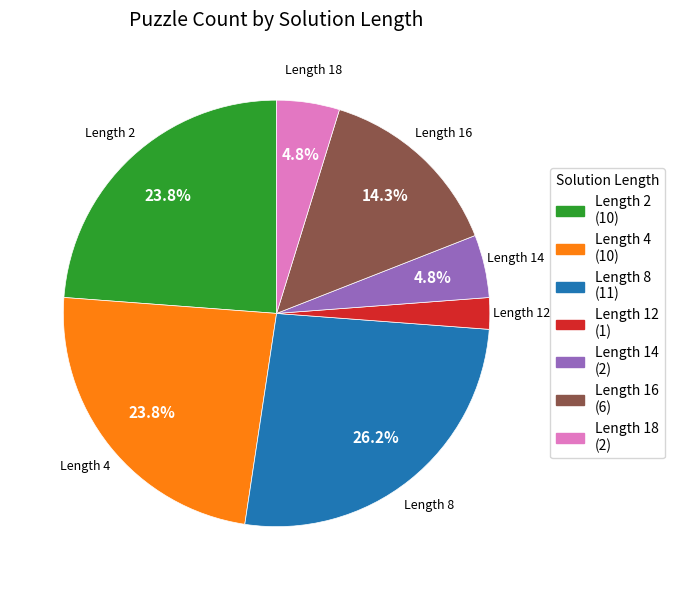

Does Length 14 represent more than half of the total?

No